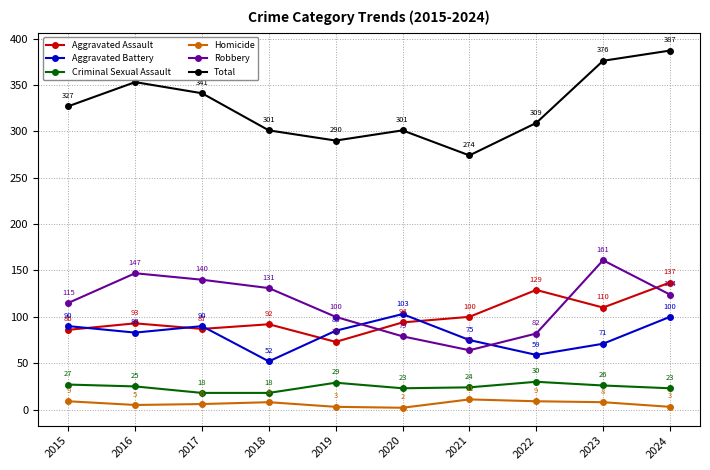

The Aggravated Battery series shows 90 at 2017. True or false?

True